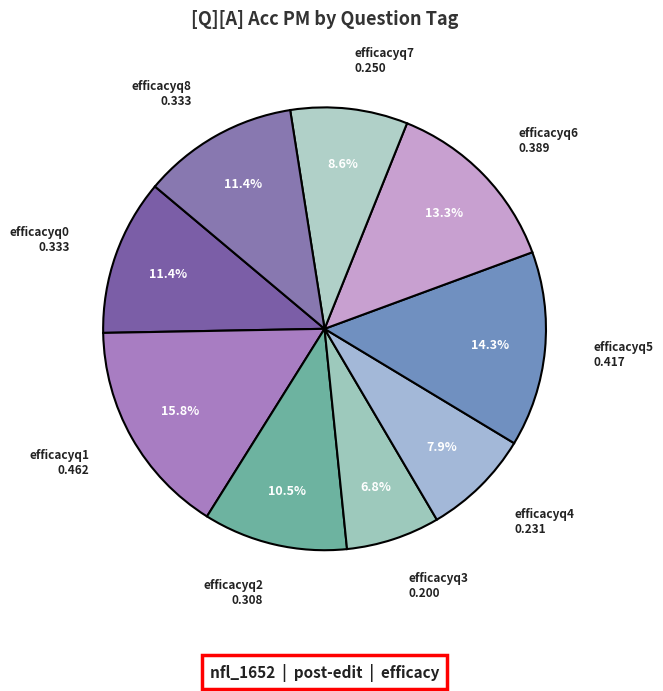

How many segments does this pie chart have?

9